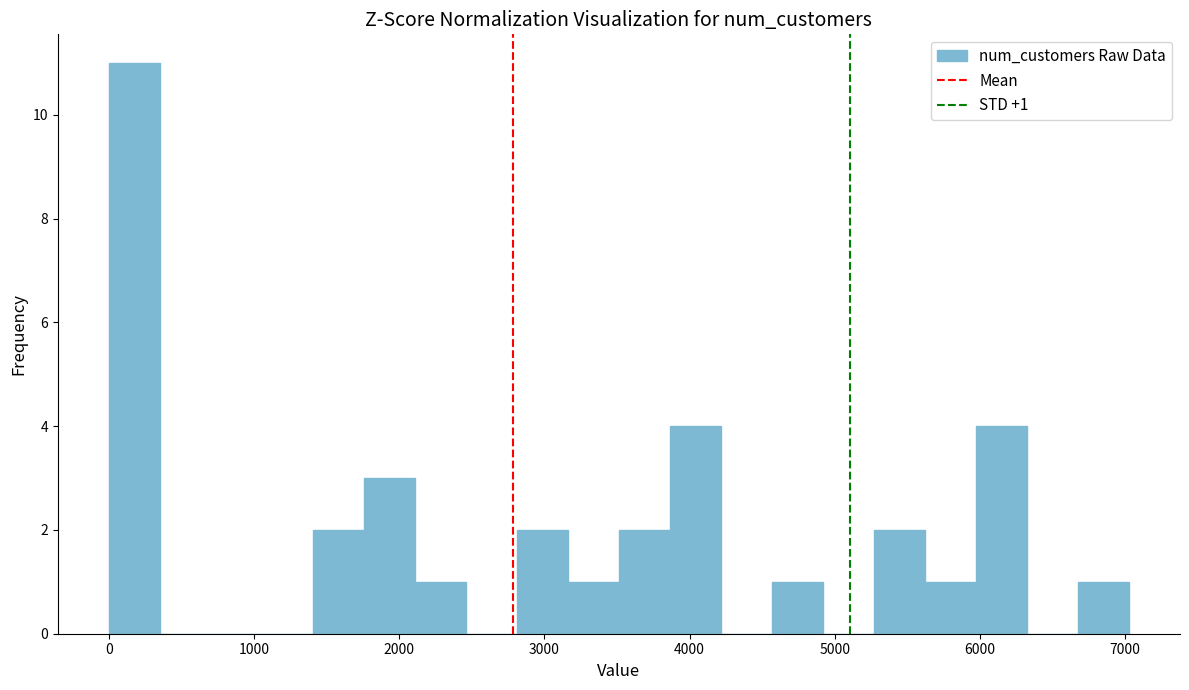

Read against the x-axis, roughly where is the centre of the tallest bar?

200